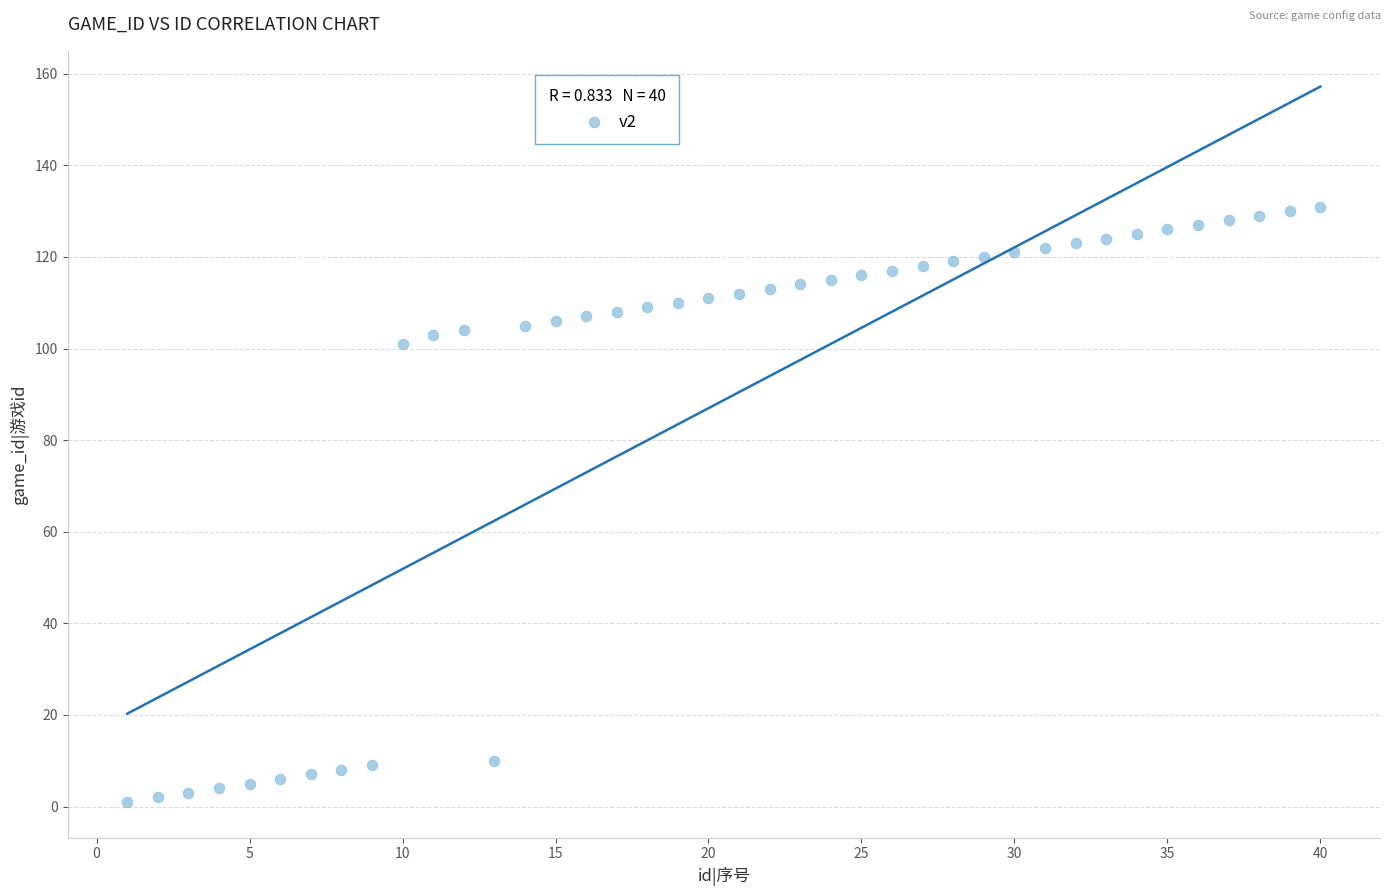

What is the range of X values (max minus min)?

39